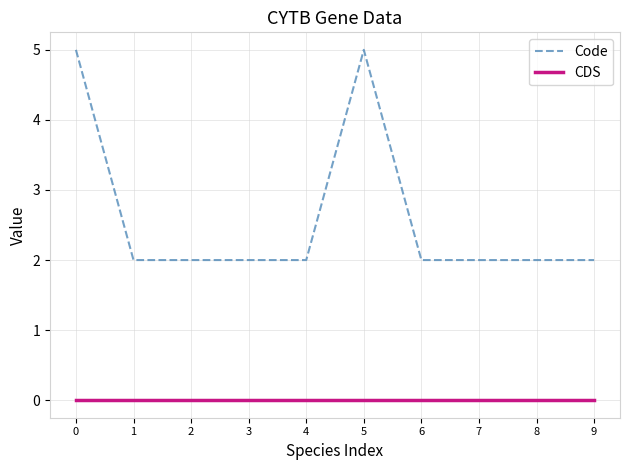

The Code series shows 2 at 9. True or false?

True